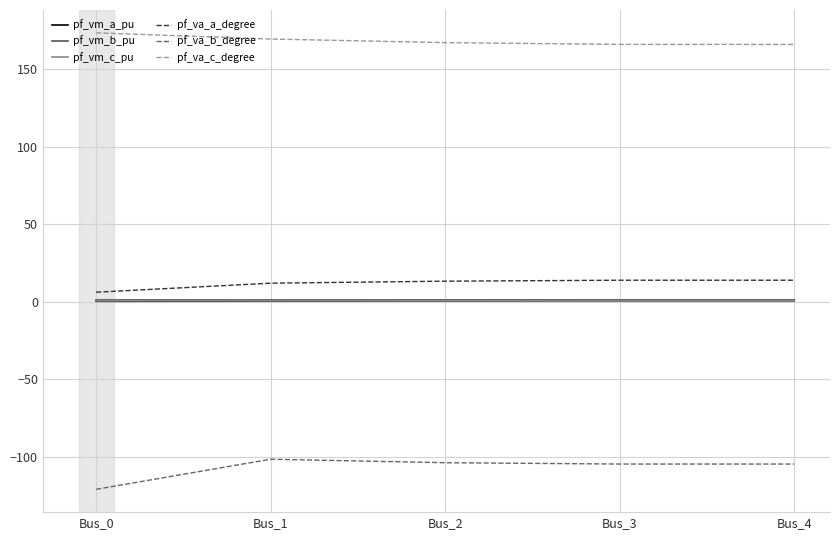

What is the minimum value shown in the chart?

-120.9